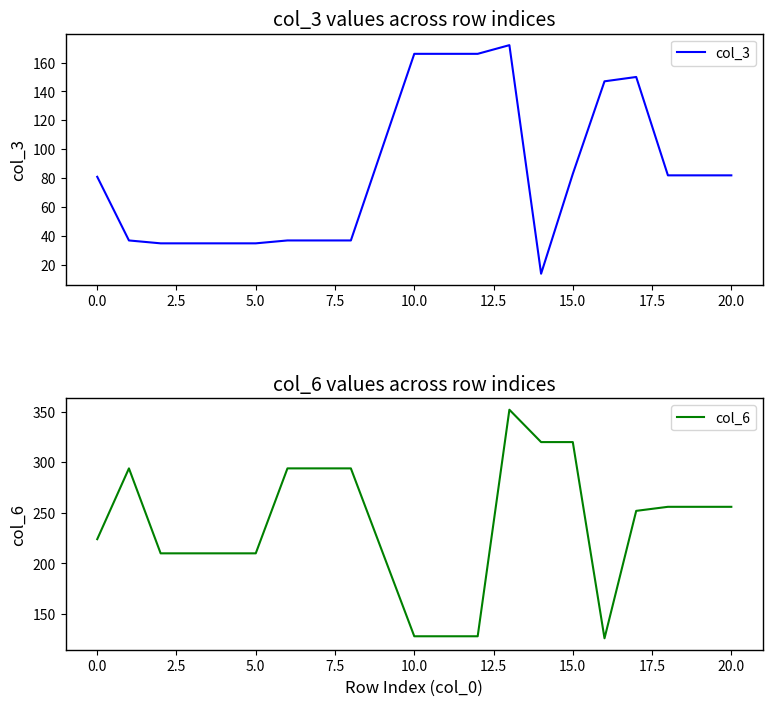

How many times do col_6 and col_3 cross each other?

4